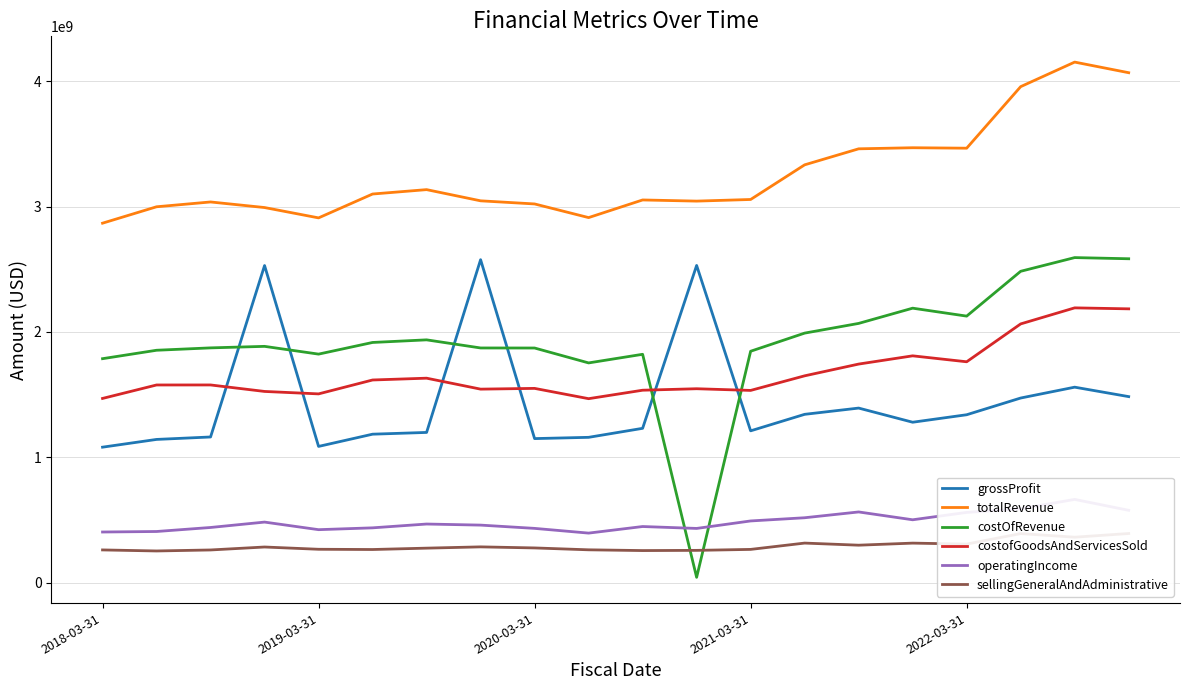

True or false: totalRevenue and costofGoodsAndServicesSold cross at least once.

False